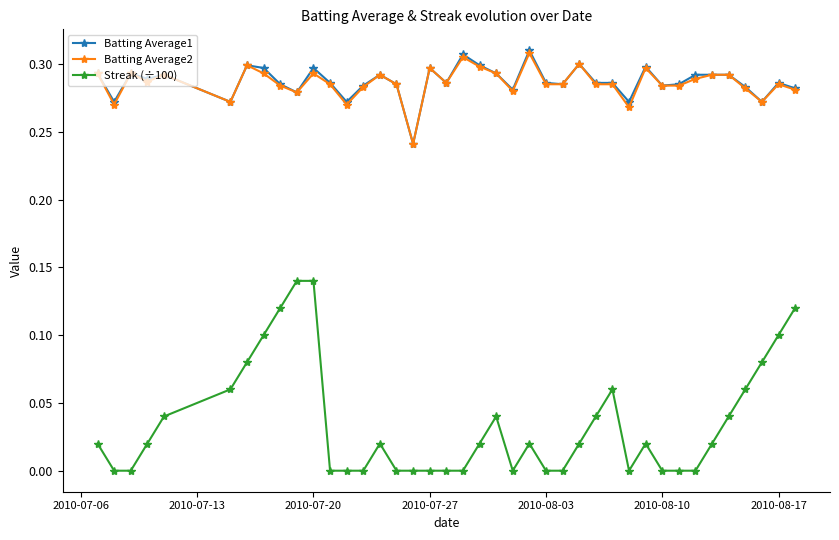

Which series has the widest spread of values?

Streak (÷100)